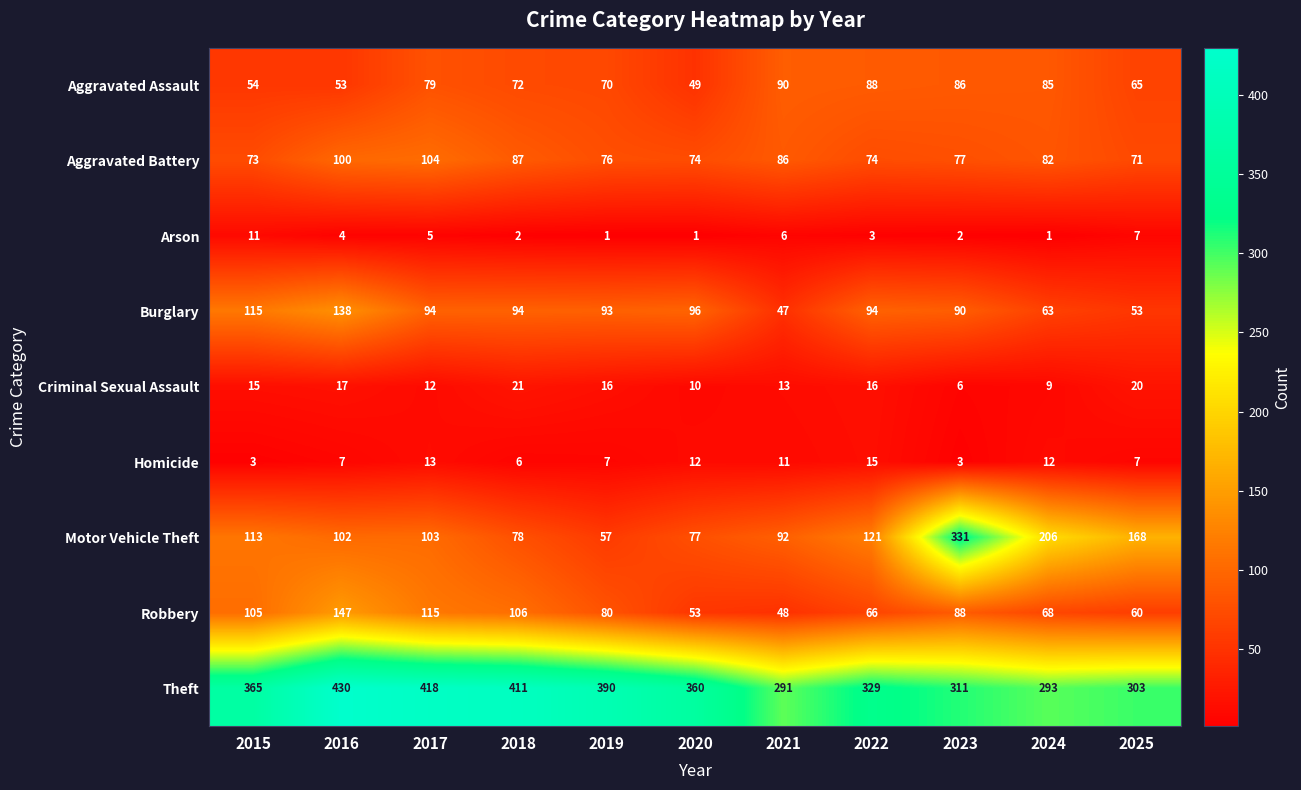

Which series changed the most between 2016 and 2019?

Robbery